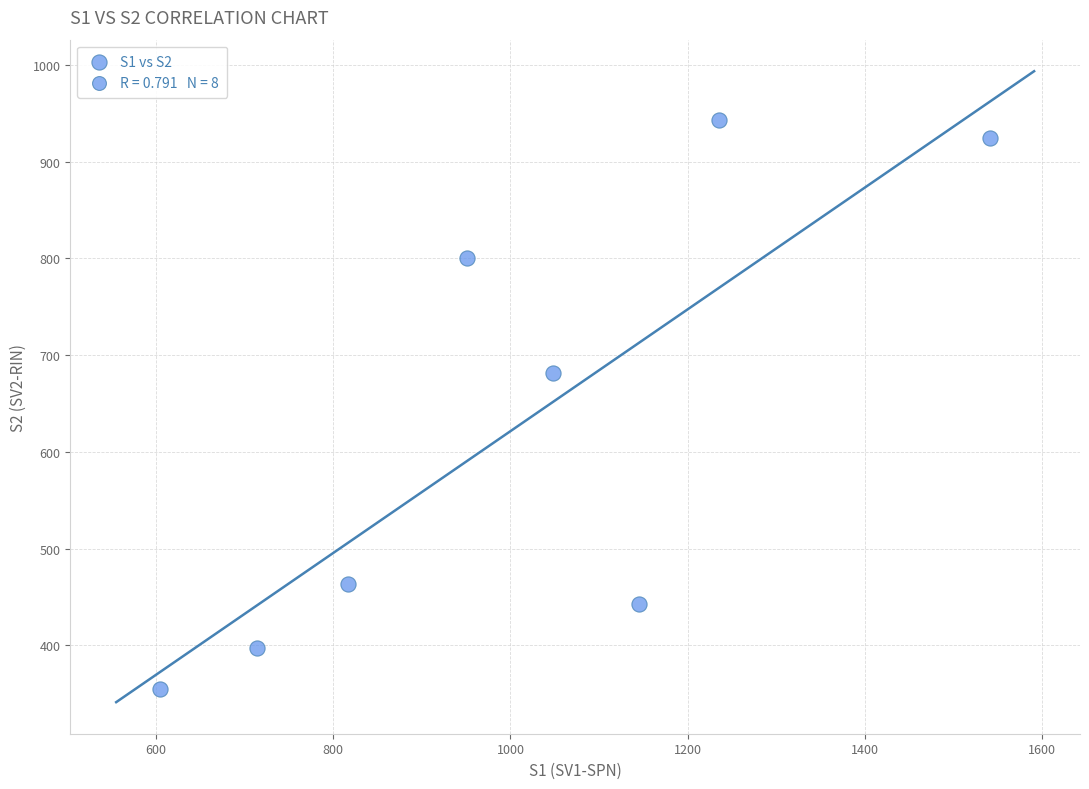

What Y value in the scatter plot is closest to 649?

681